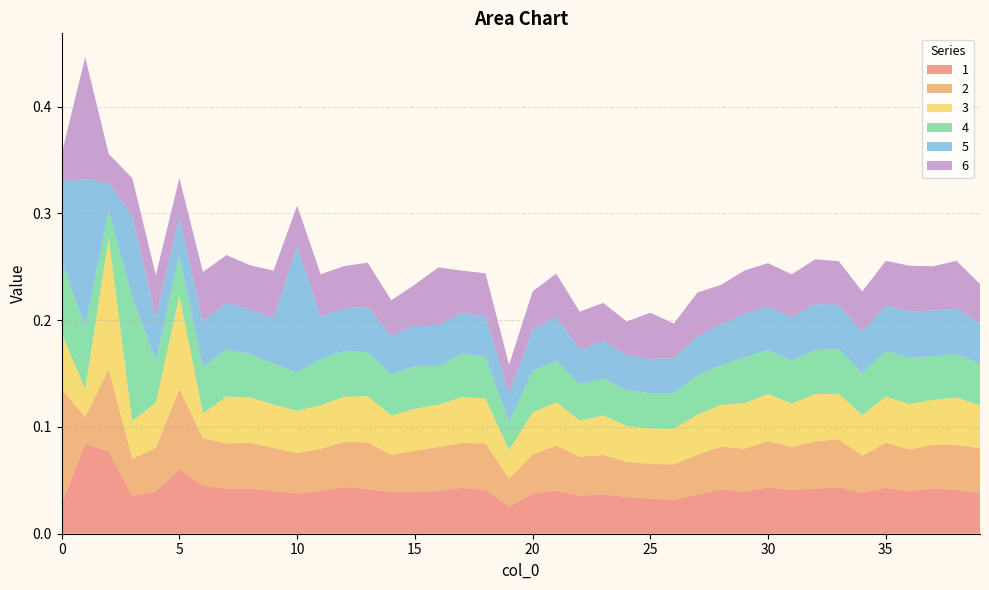

Reading left to right, extract all data points from this chart.

1: 0.0	0.1	0.1	0.0	0.0	0.1	0.0	0.0	0.0	0.0	0.0	0.0	0.0	0.0	0.0	0.0	0.0	0.0	0.0	0.0	0.0	0.0	0.0	0.0	0.0	0.0	0.0	0.0	0.0	0.0	0.0	0.0	0.0	0.0	0.0	0.0	0.0	0.0	0.0	0.0
2: 0.1	0.0	0.1	0.0	0.0	0.1	0.0	0.0	0.0	0.0	0.0	0.0	0.0	0.0	0.0	0.0	0.0	0.0	0.0	0.0	0.0	0.0	0.0	0.0	0.0	0.0	0.0	0.0	0.0	0.0	0.0	0.0	0.0	0.0	0.0	0.0	0.0	0.0	0.0	0.0
3: 0.1	0.0	0.1	0.0	0.0	0.1	0.0	0.0	0.0	0.0	0.0	0.0	0.0	0.0	0.0	0.0	0.0	0.0	0.0	0.0	0.0	0.0	0.0	0.0	0.0	0.0	0.0	0.0	0.0	0.0	0.0	0.0	0.0	0.0	0.0	0.0	0.0	0.0	0.0	0.0
4: 0.1	0.1	0.0	0.1	0.0	0.0	0.0	0.0	0.0	0.0	0.0	0.0	0.0	0.0	0.0	0.0	0.0	0.0	0.0	0.0	0.0	0.0	0.0	0.0	0.0	0.0	0.0	0.0	0.0	0.0	0.0	0.0	0.0	0.0	0.0	0.0	0.0	0.0	0.0	0.0
5: 0.1	0.1	0.0	0.1	0.0	0.0	0.0	0.0	0.0	0.0	0.1	0.0	0.0	0.0	0.0	0.0	0.0	0.0	0.0	0.0	0.0	0.0	0.0	0.0	0.0	0.0	0.0	0.0	0.0	0.0	0.0	0.0	0.0	0.0	0.0	0.0	0.0	0.0	0.0	0.0
6: 0.0	0.1	0.0	0.0	0.0	0.0	0.0	0.0	0.0	0.0	0.0	0.0	0.0	0.0	0.0	0.0	0.1	0.0	0.0	0.0	0.0	0.0	0.0	0.0	0.0	0.0	0.0	0.0	0.0	0.0	0.0	0.0	0.0	0.0	0.0	0.0	0.0	0.0	0.0	0.0